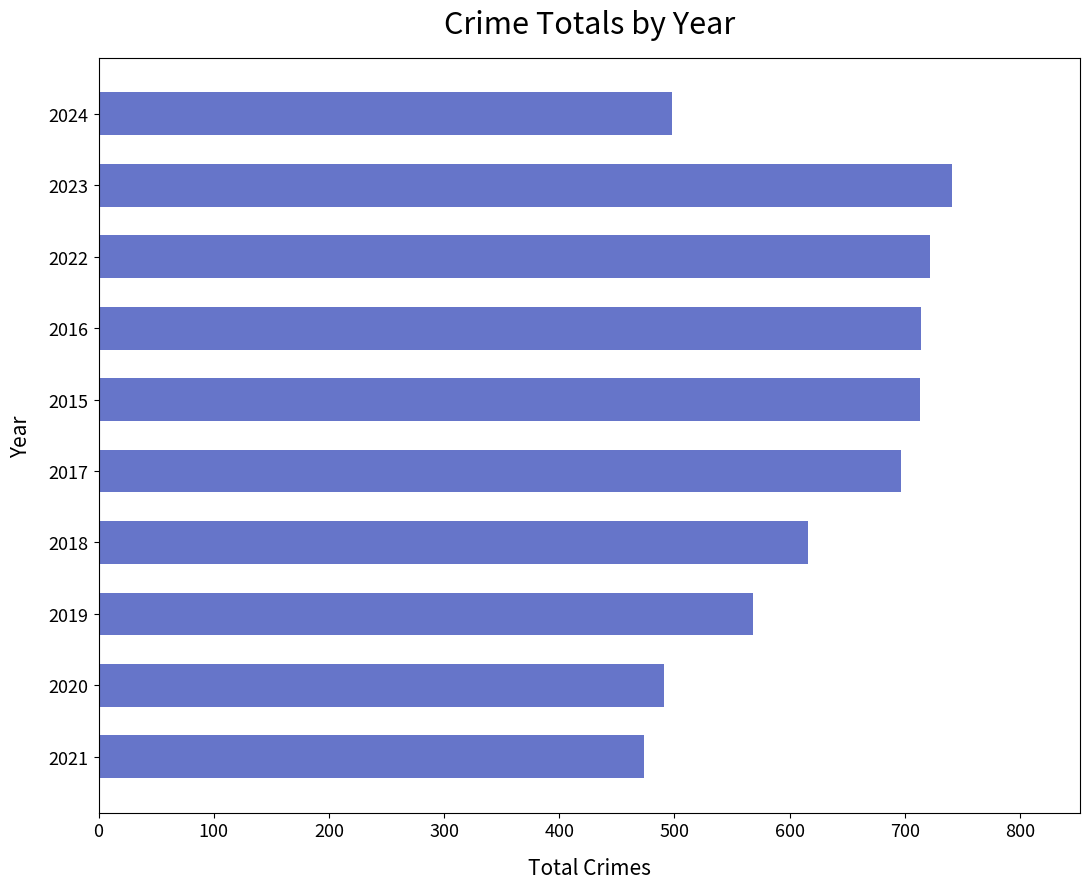

Count the number of categories in the chart.

10